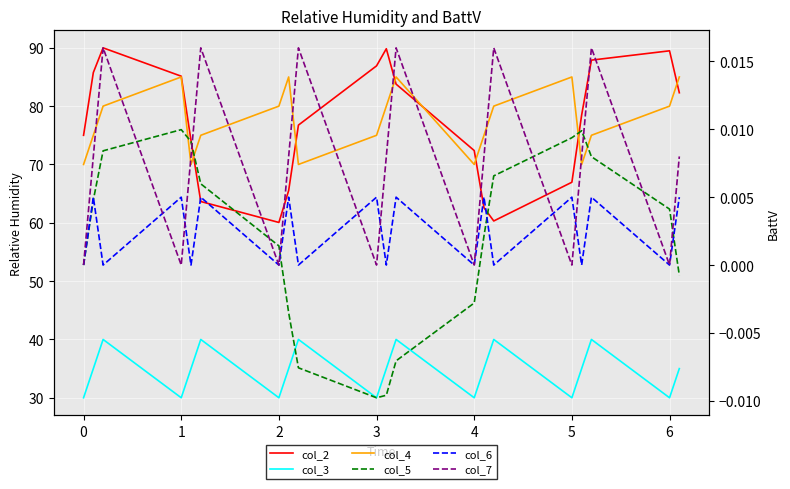

How many interior local valleys does the col_7 series have?

6